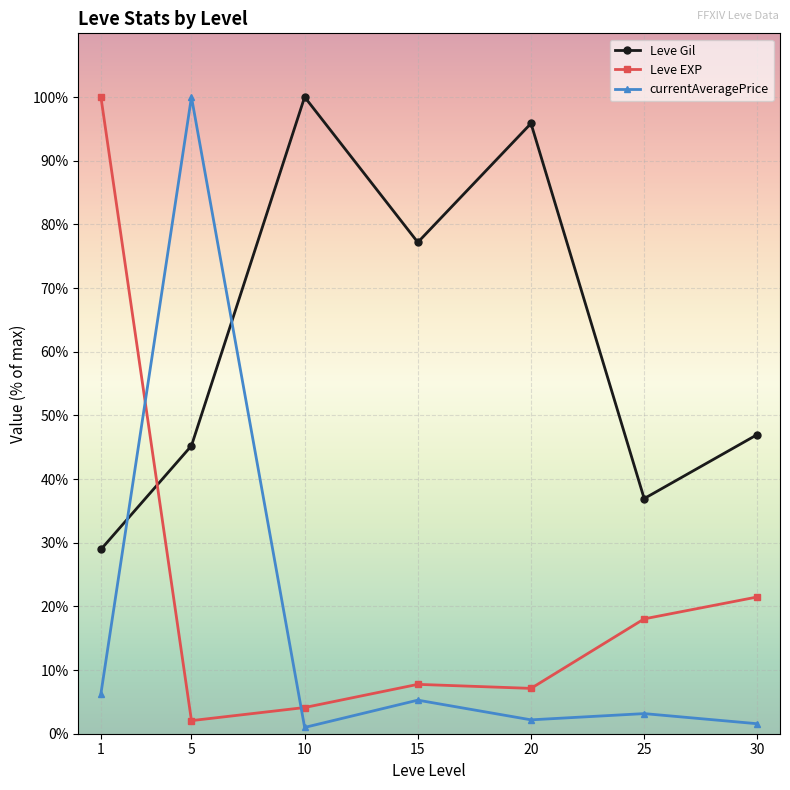

What is the lowest value of the Leve Gil series?

28.9